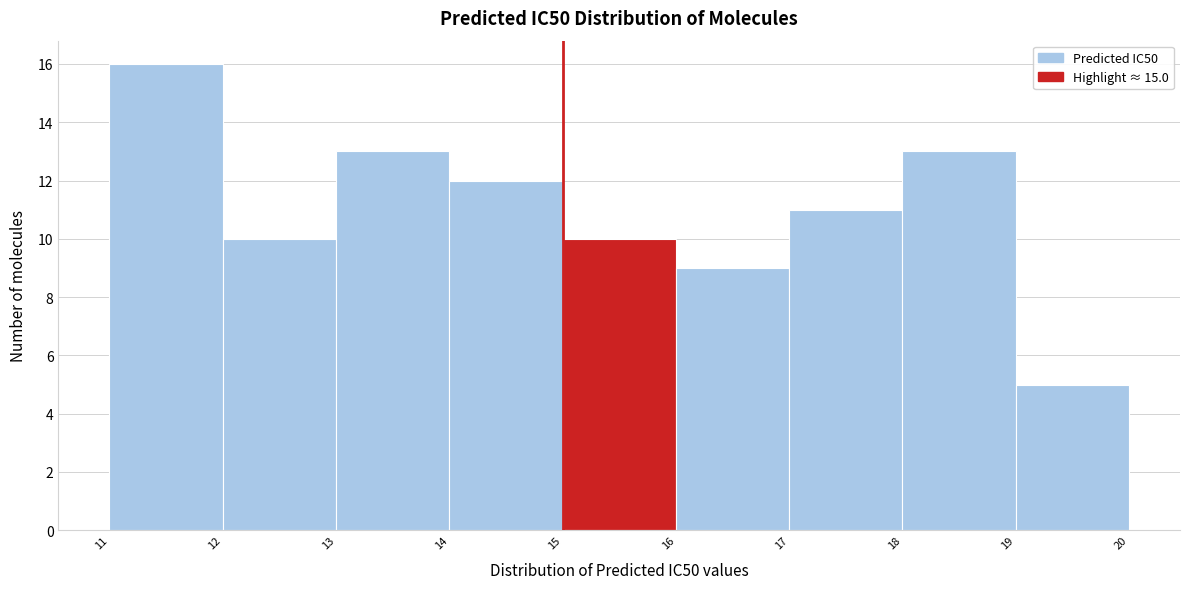

Over which range of the x-axis is the bar tallest?

11 to 12